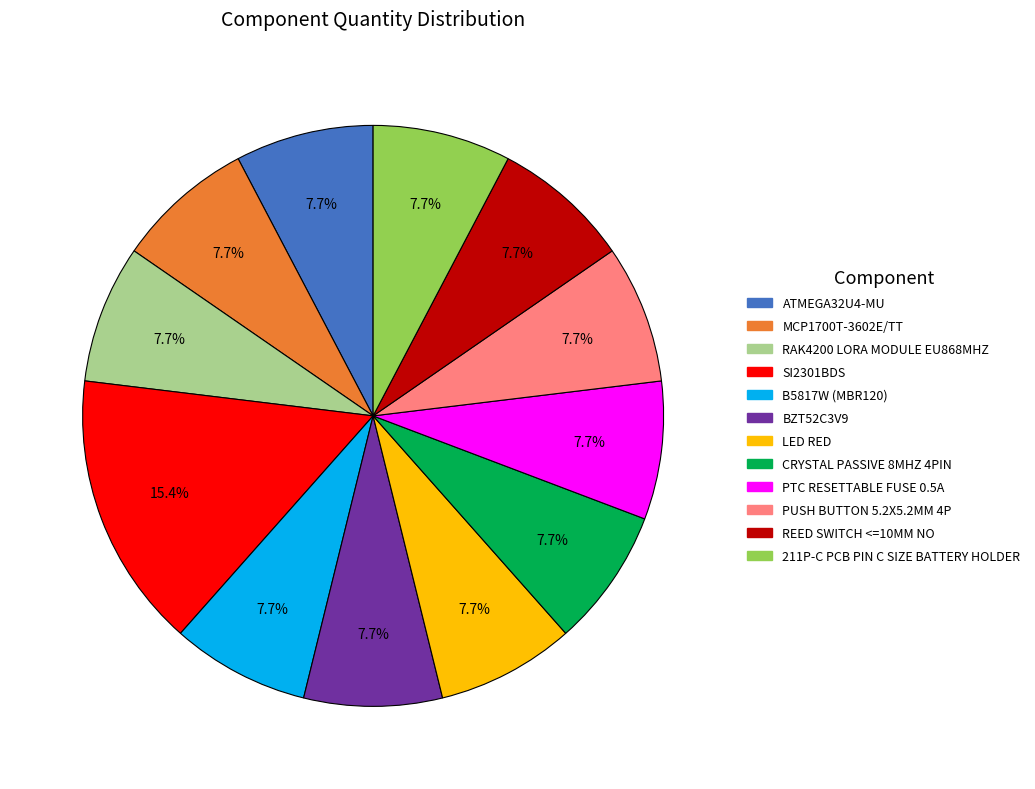

Is it true that RAK4200 LORA MODULE EU868MHZ is 8% of the pie?

True